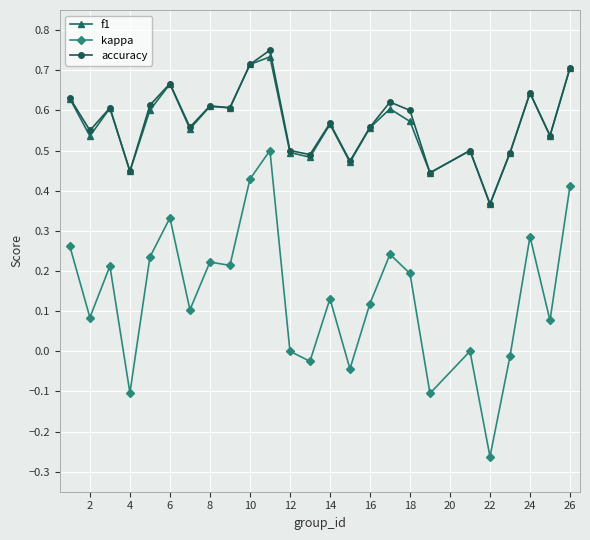

True or false: accuracy has more than 1 points higher than both neighbors.

True